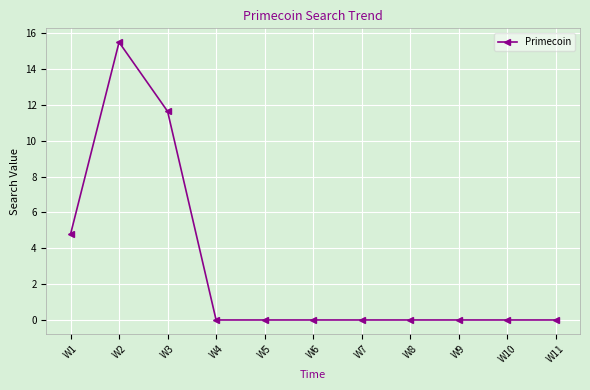

Which has a higher value, W9 or W2?

W2